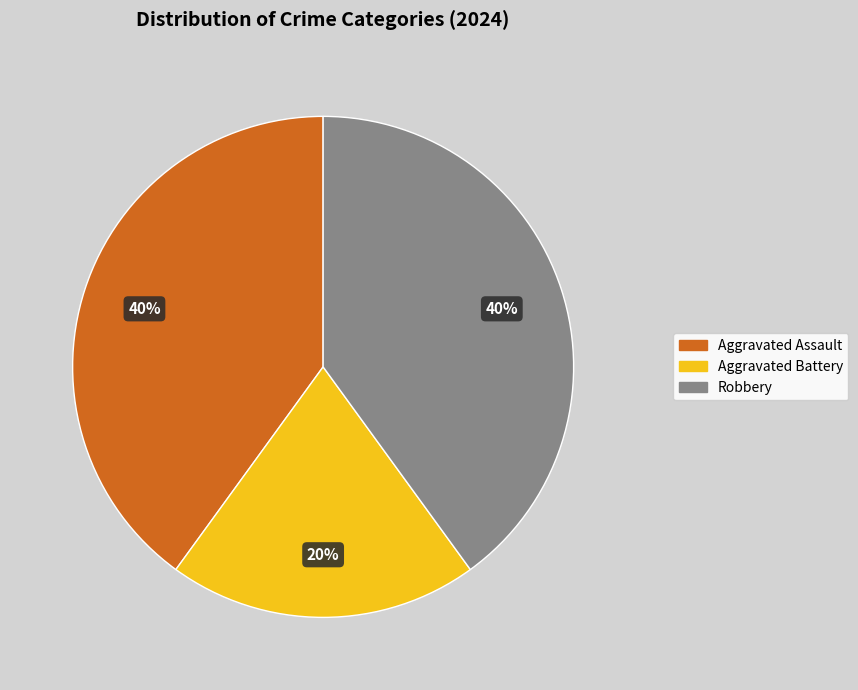

To the nearest percent, what is the average slice percentage?

33%